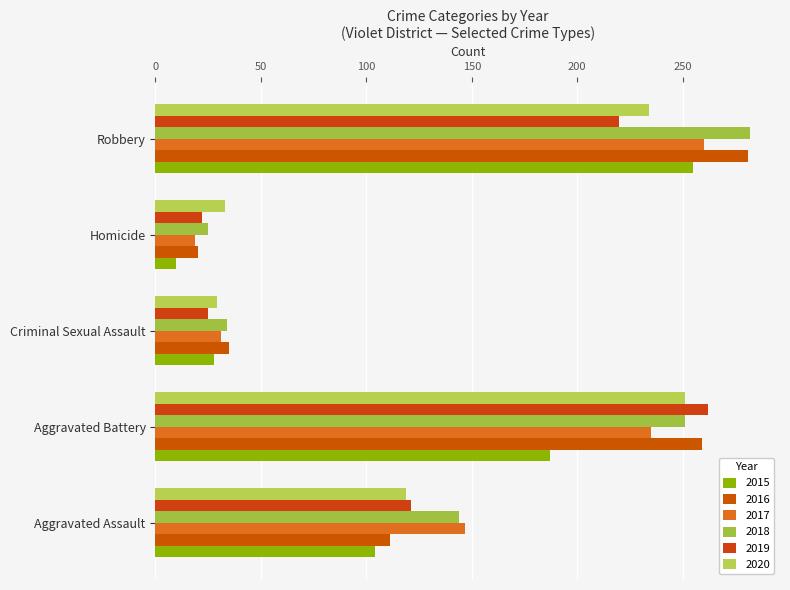

What is the label of the 3rd bar from the right?

Criminal Sexual Assault